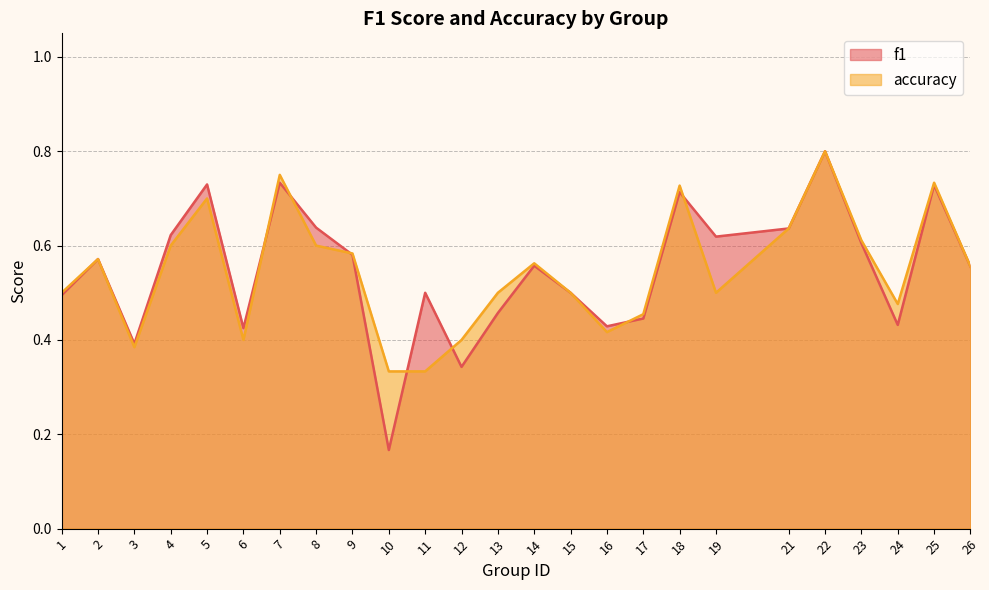

What is the difference between the second highest and second lowest values in the accuracy series?

0.4